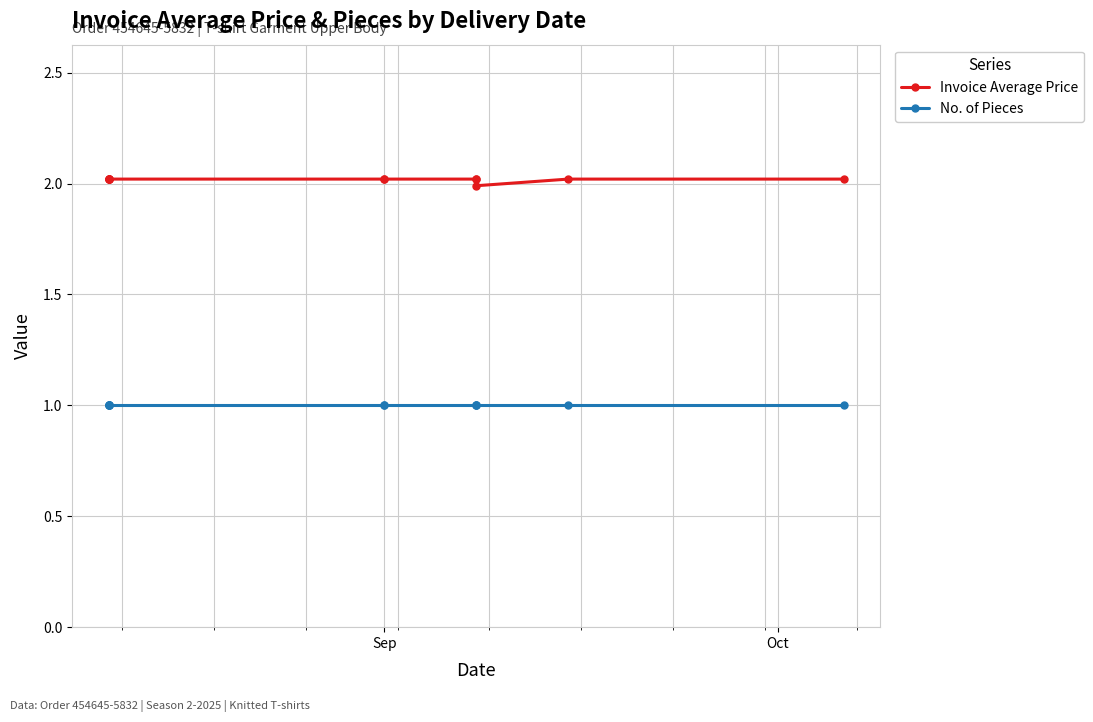

The value of No. of Pieces at 9 is 0.3. True or false?

False